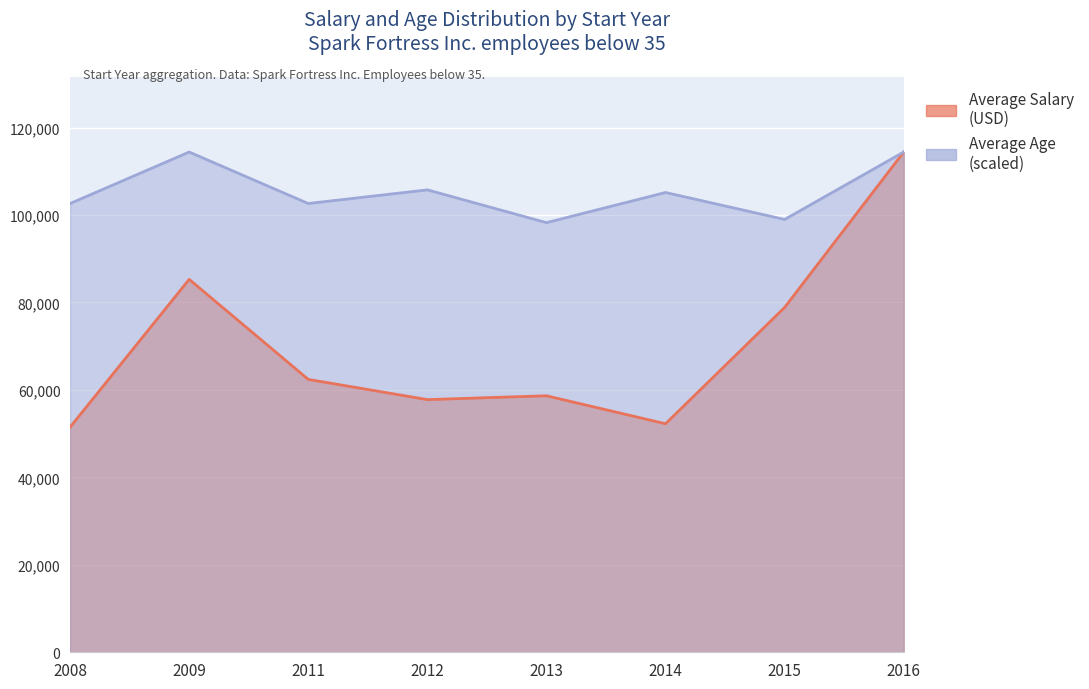

Which has a higher value, 2016 or 2015?

2016